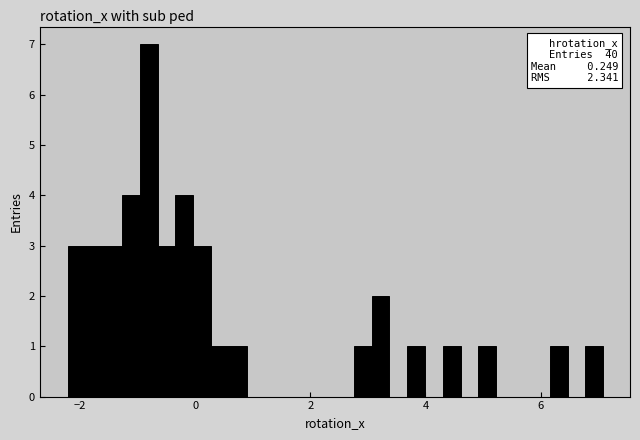

Around what value on the x-axis is the tallest bar? Give the approximate position of its centre, as read against the axis.

-0.8